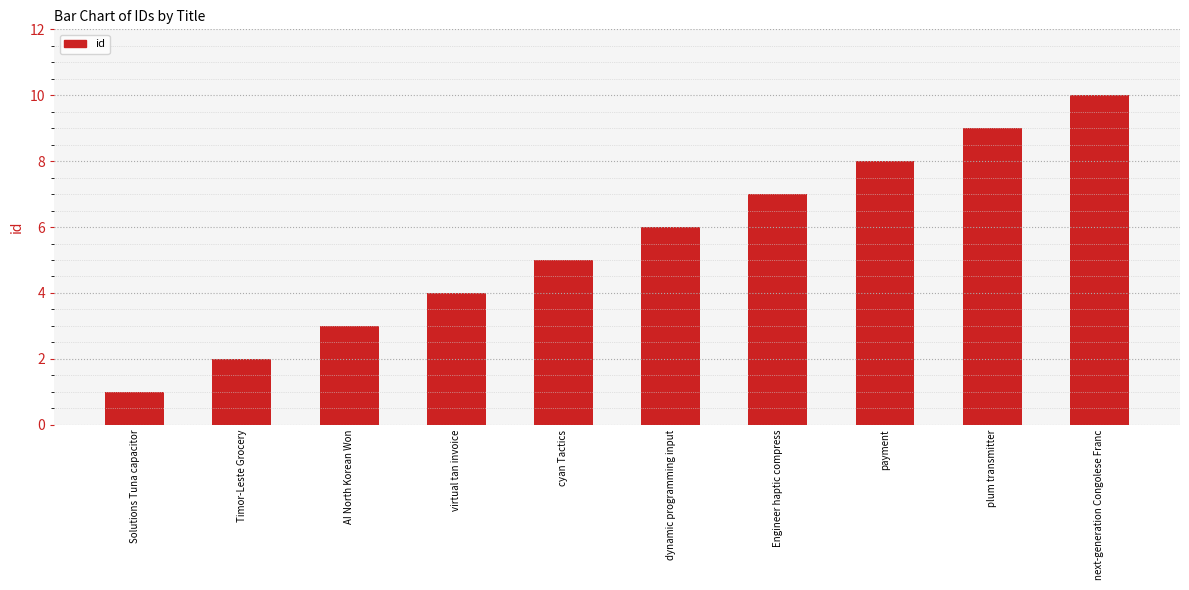

Reading left to right, transcribe all the data shown in this chart.

1	2	3	4	5	6	7	8	9	10